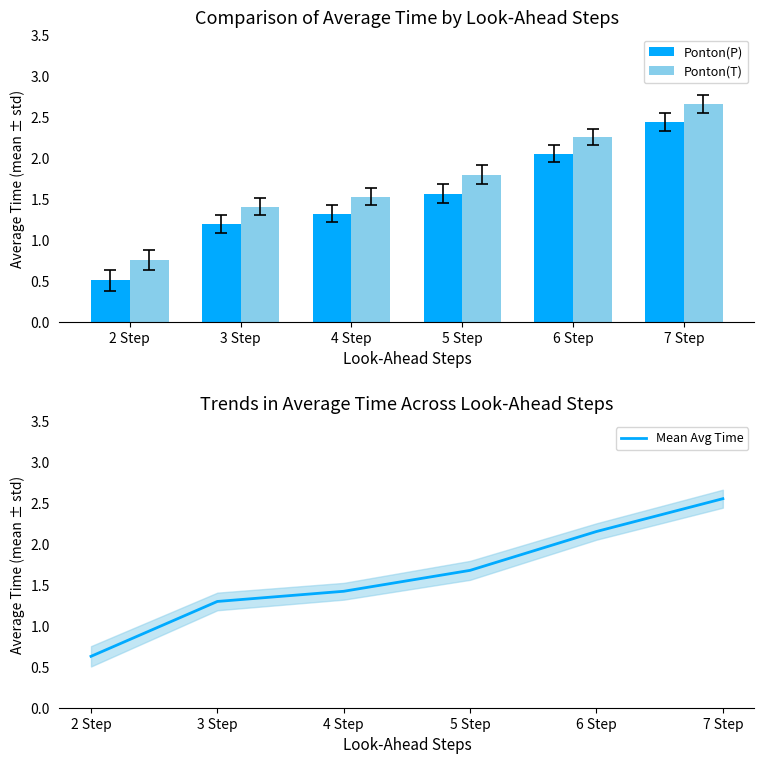

What are all the series names shown in the legend?

Ponton(P), Ponton(T), Mean Avg Time